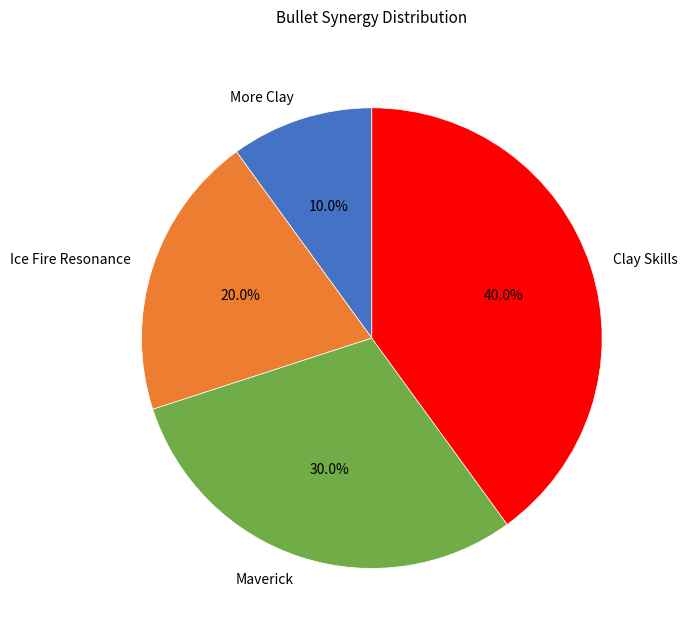

What percentage do Clay Skills and Ice Fire Resonance together represent?

60.0%